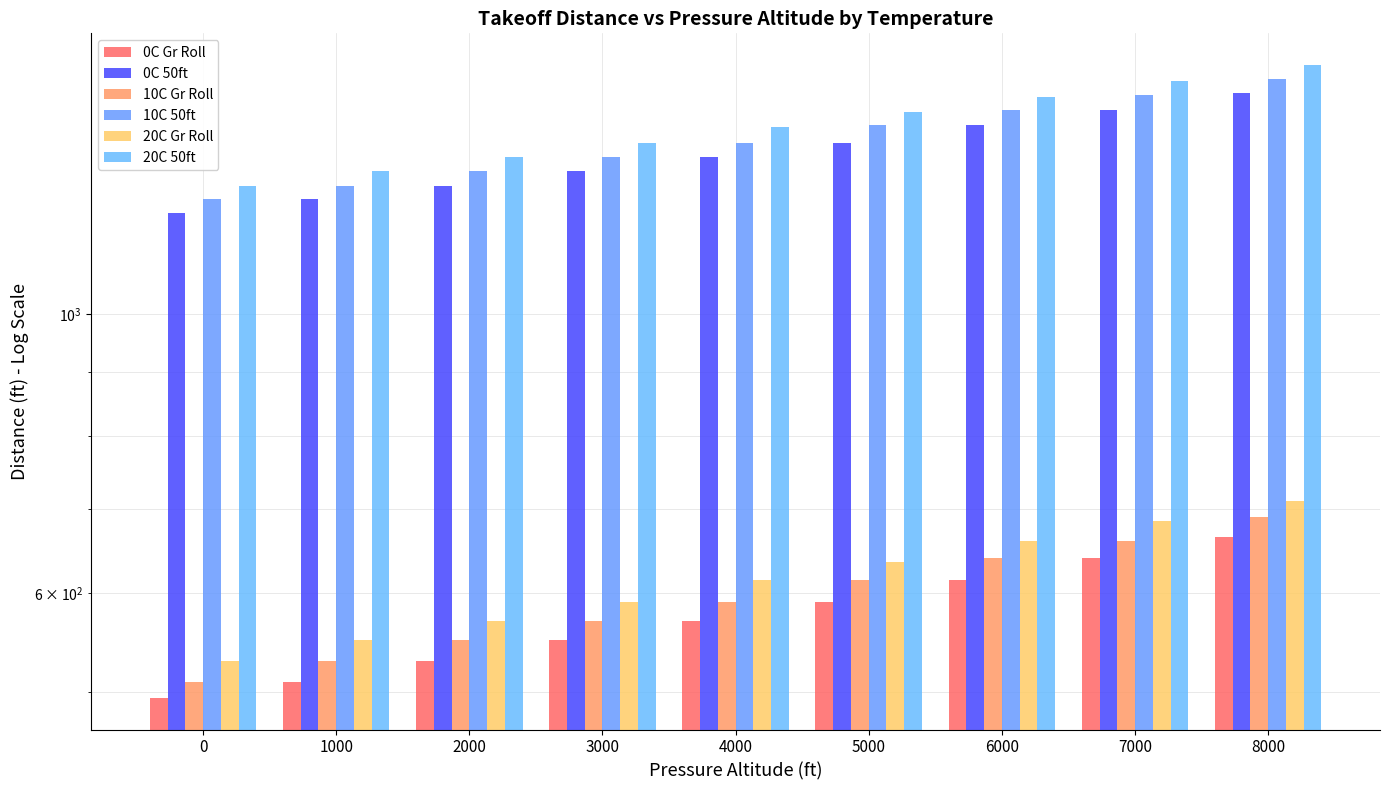

What is the value of the 0C Gr Roll bar at the 8th from the left?

640